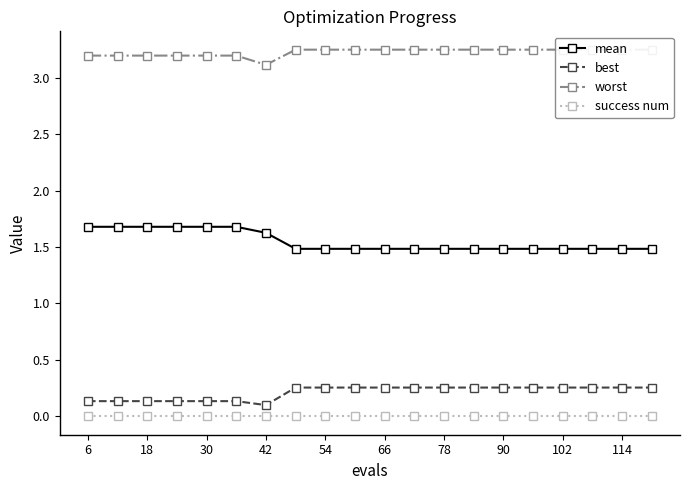

The value of mean at 102 is 1.5. True or false?

True